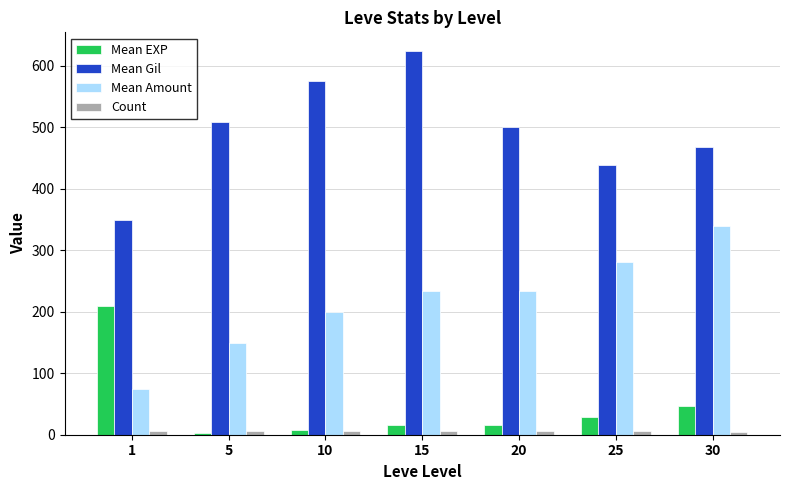

What is the highest value of the Mean Amount series?

339